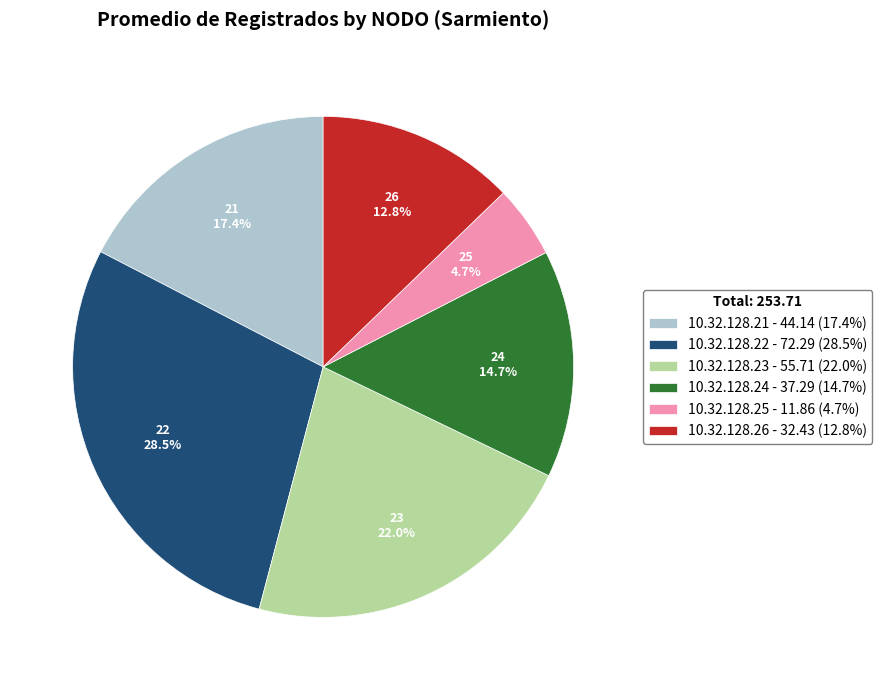

Which category has the smallest portion of the pie?

10.32.128.25